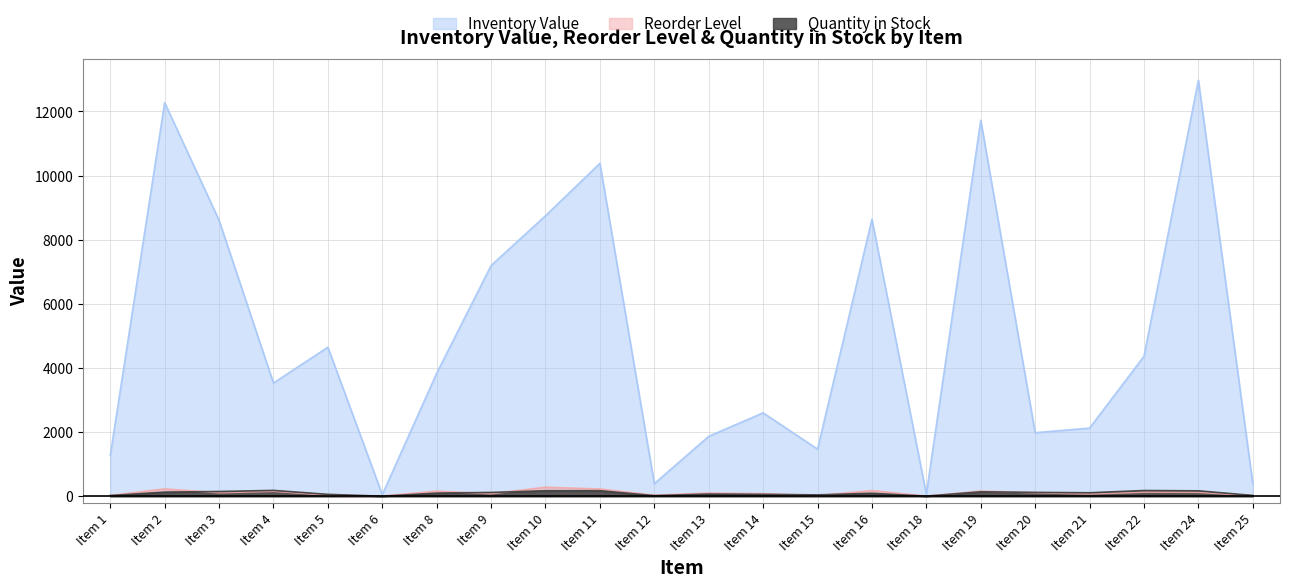

Rank the series at Item 25 from highest to lowest value.

Inventory Value, Quantity in Stock, Reorder Level